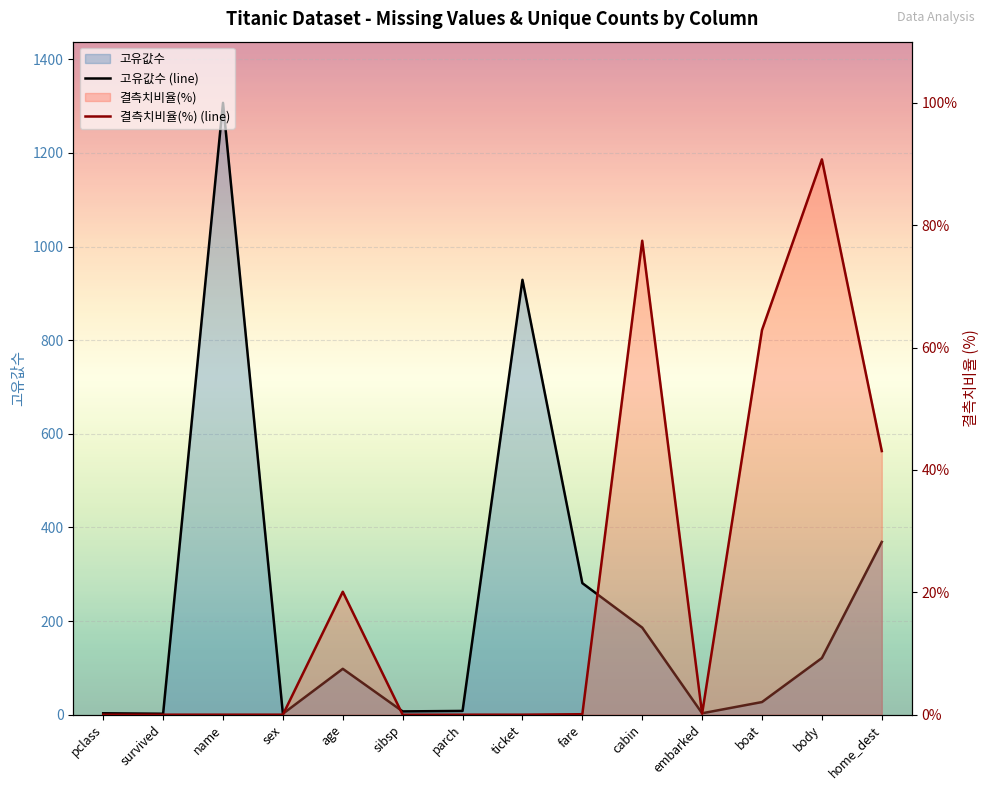

At which category does 결측치비율(%) (line) reach its first local valley?

embarked